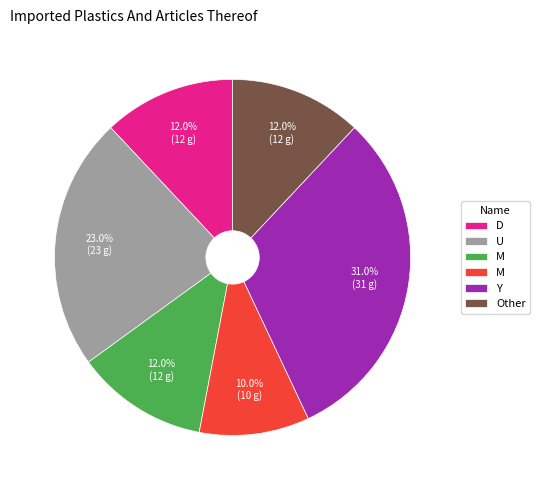

Is there a majority slice in this chart?

No